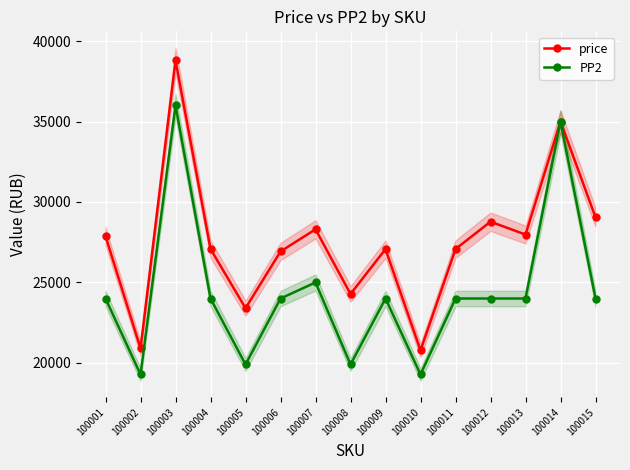

At which category does the chart reach its peak across all series?

100003